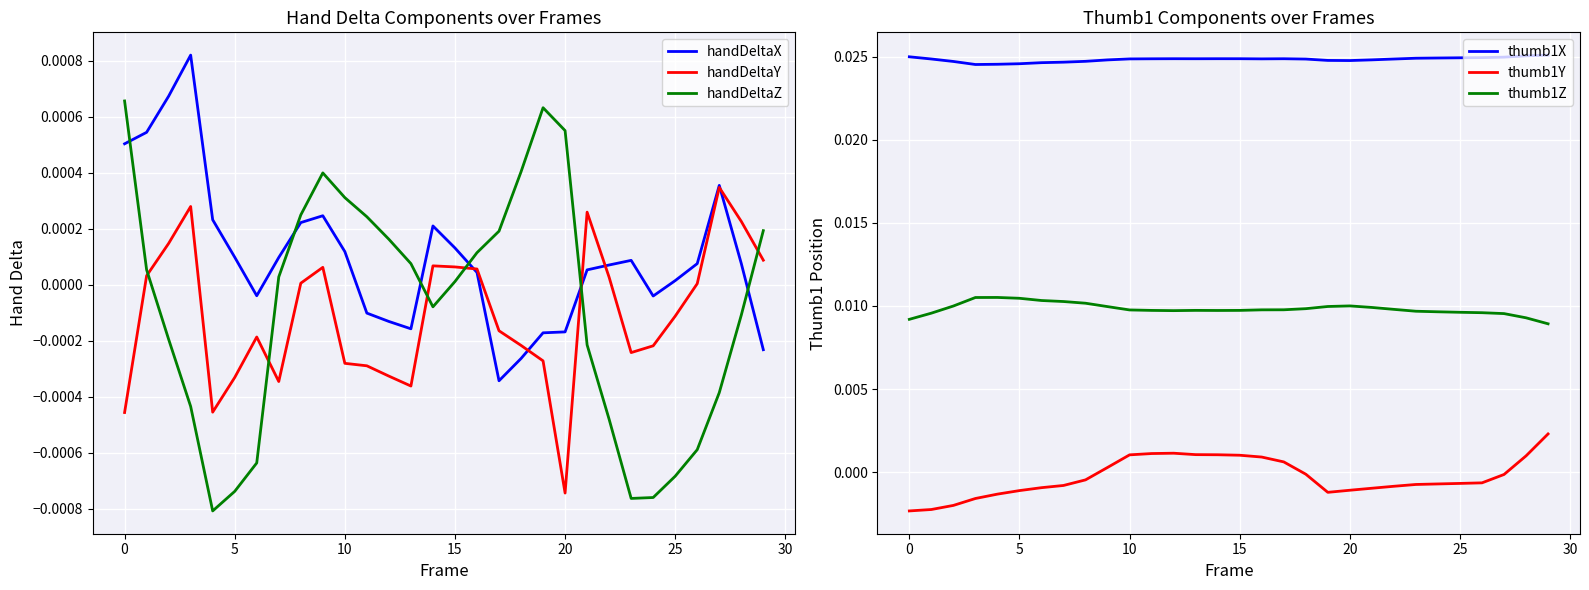

At which label does handDeltaY reach its minimum?

20